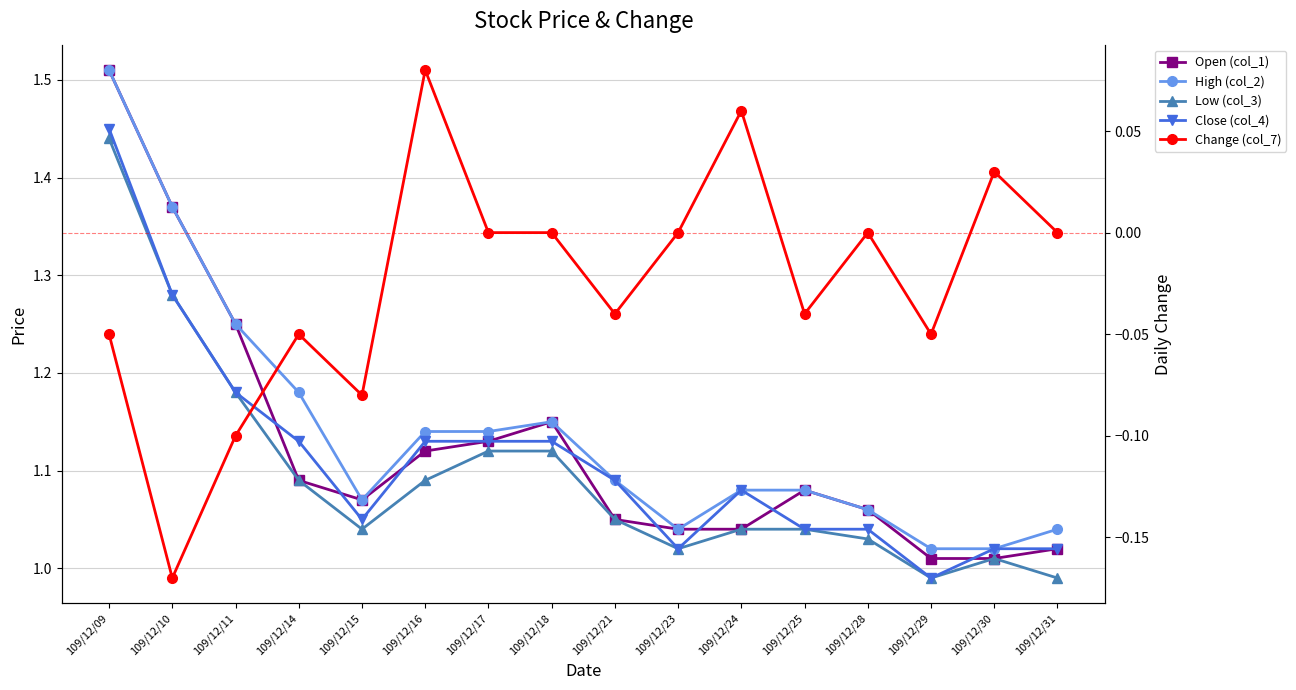

True or false: Open (col_1) and High (col_2) intersect in this chart.

False